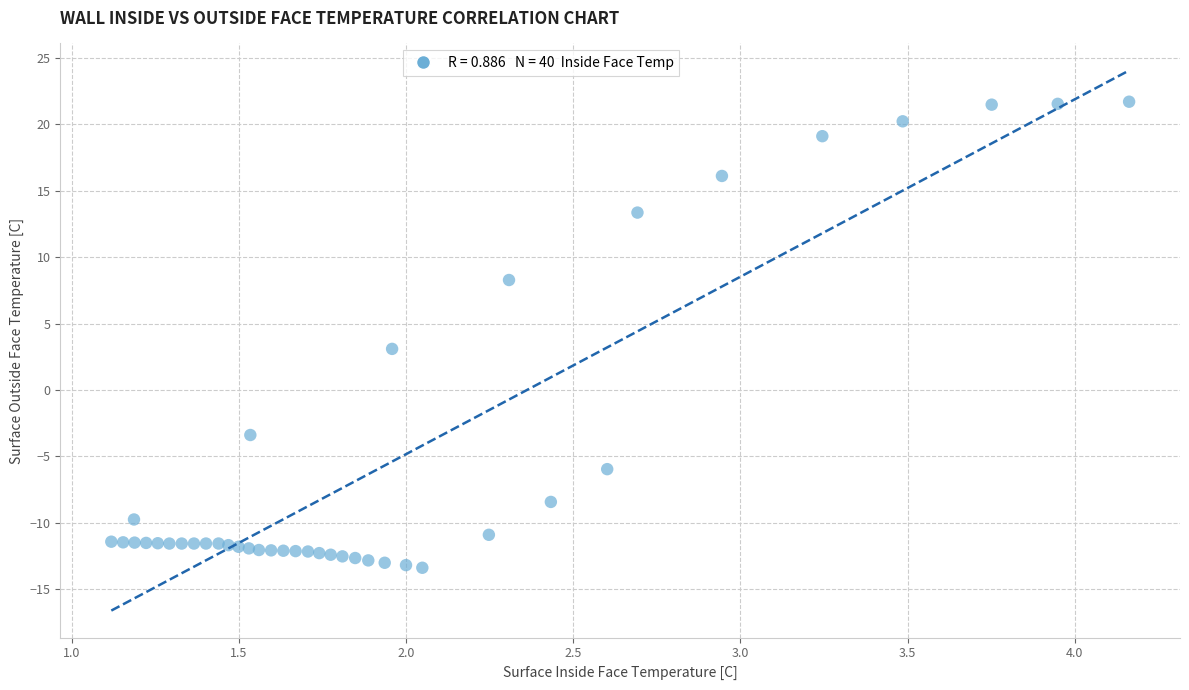

What Y value in the scatter plot is closest to 4?

3.1